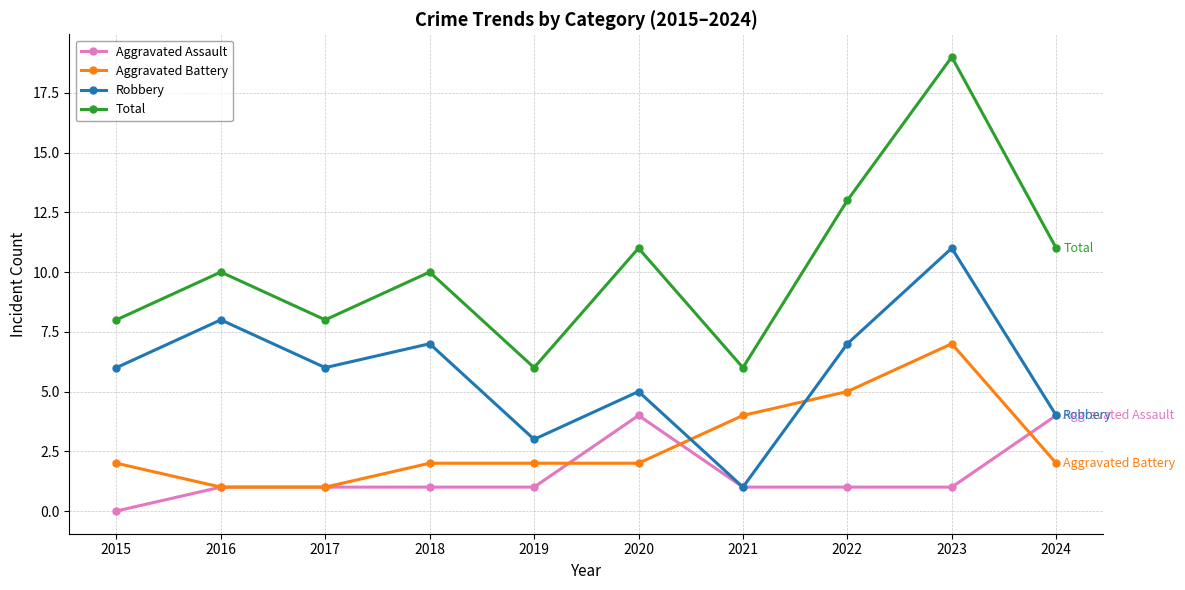

At how many categories does at least one series exceed 4?

10